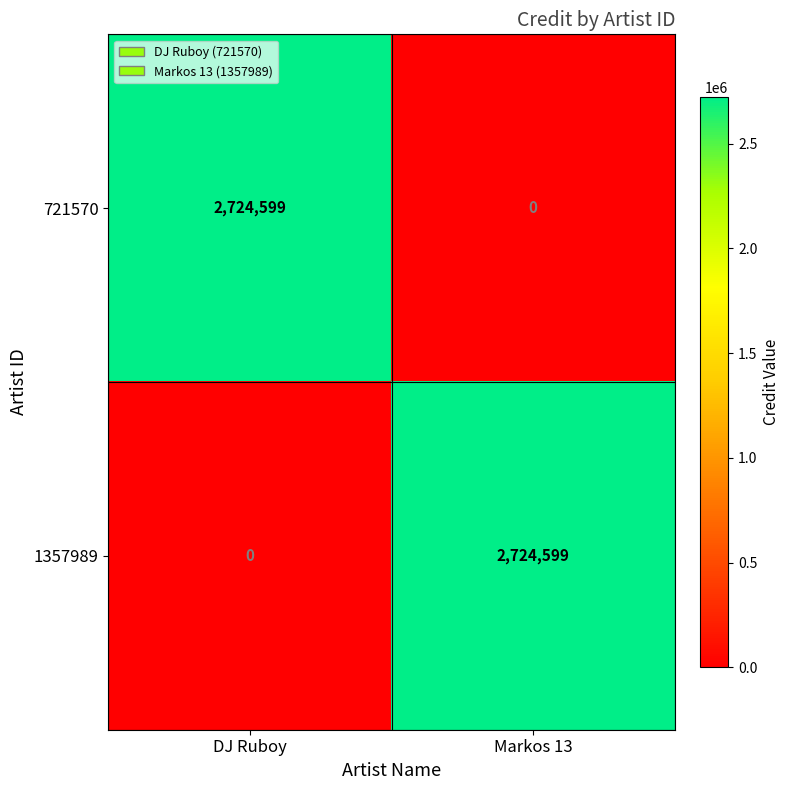

At DJ Ruboy, list the series in order from smallest to largest.

1357989, 721570